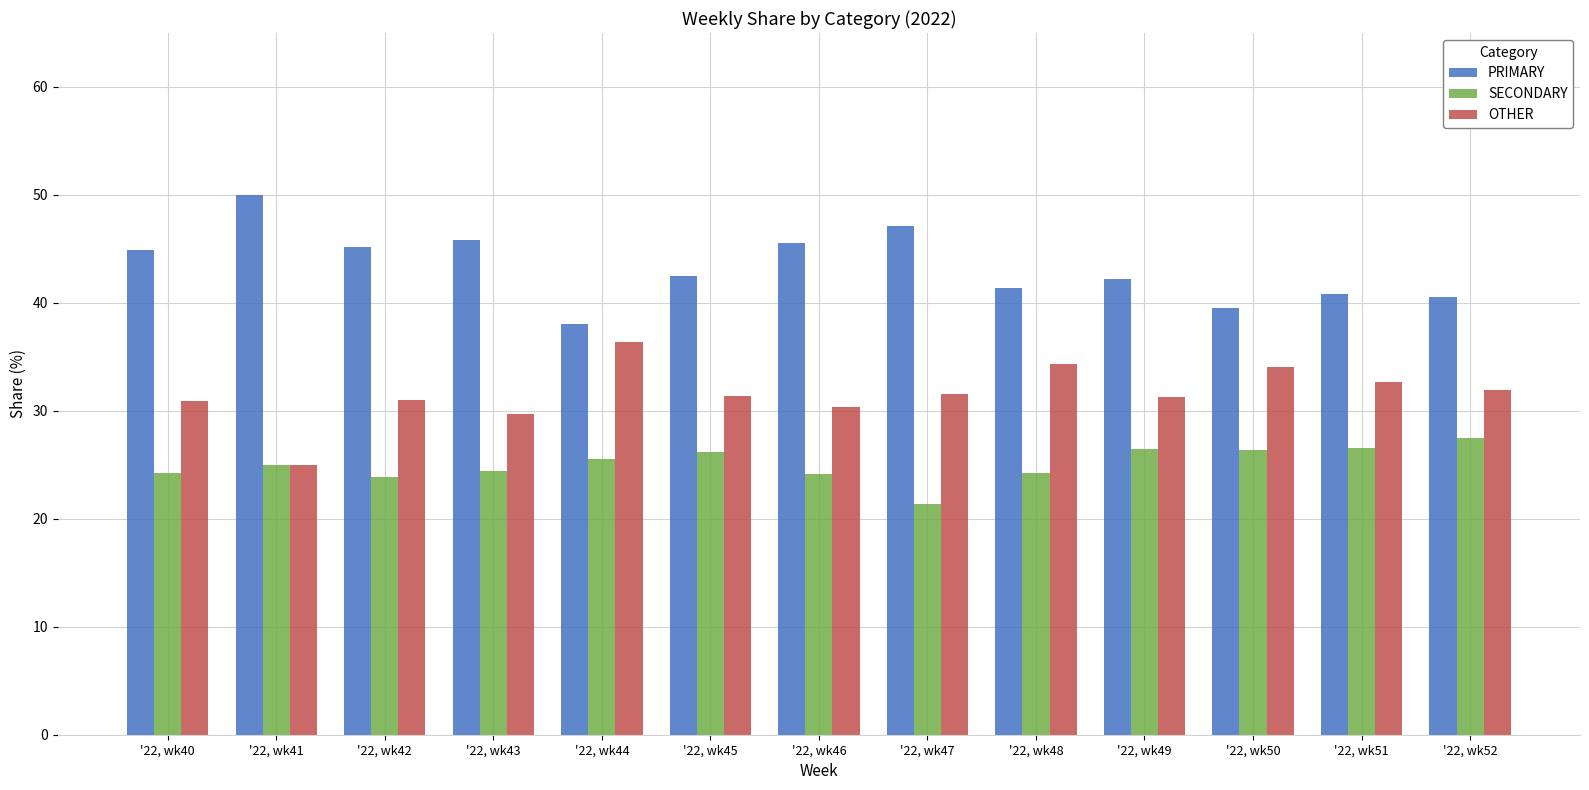

What is the approximate value of OTHER at '22, wk46?

30.4